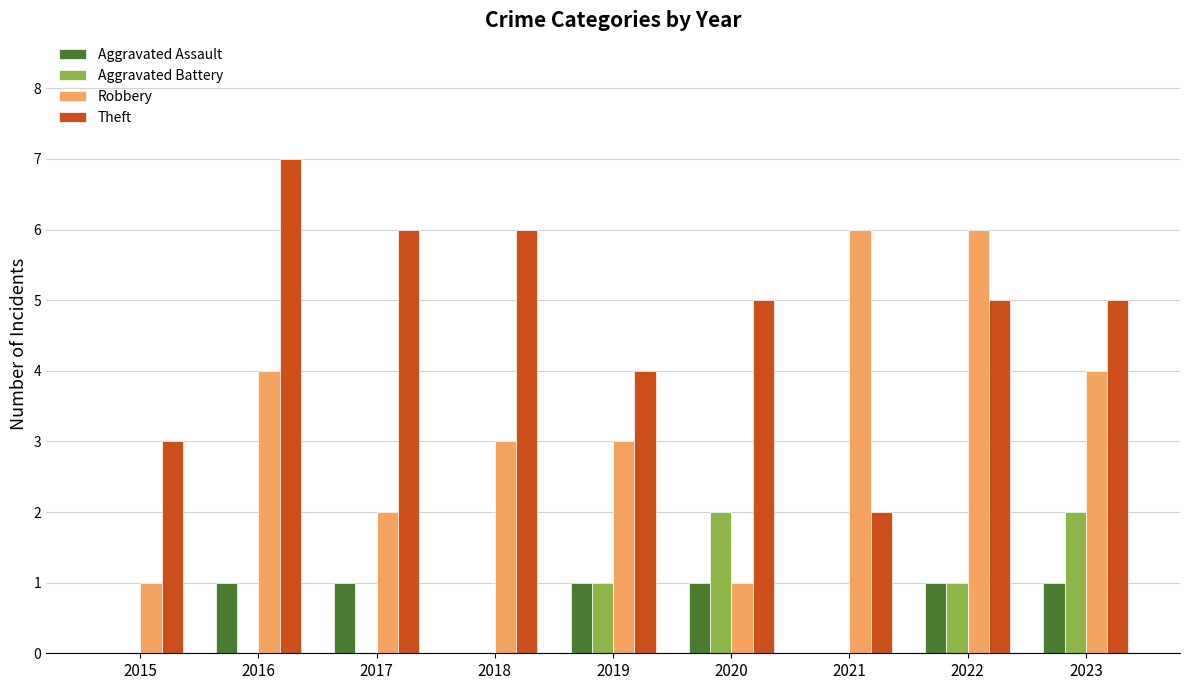

Reading right to left, what are all the values shown in this chart?

Aggravated Assault: 2023=1	2022=1	2021=0	2020=1	2019=1	2018=0	2017=1	2016=1	2015=0
Aggravated Battery: 2023=2	2022=1	2021=0	2020=2	2019=1	2018=0	2017=0	2016=0	2015=0
Robbery: 2023=4	2022=6	2021=6	2020=1	2019=3	2018=3	2017=2	2016=4	2015=1
Theft: 2023=5	2022=5	2021=2	2020=5	2019=4	2018=6	2017=6	2016=7	2015=3